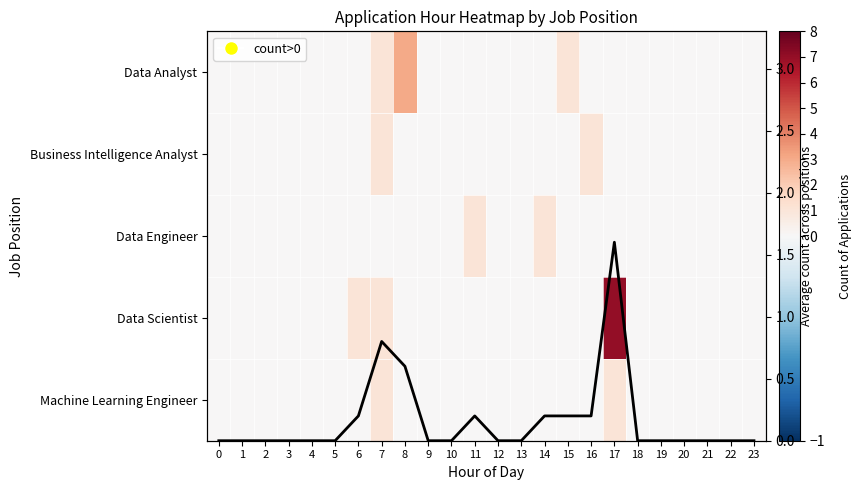

Is it true that Data Engineer equals 0.0 at 13?

True